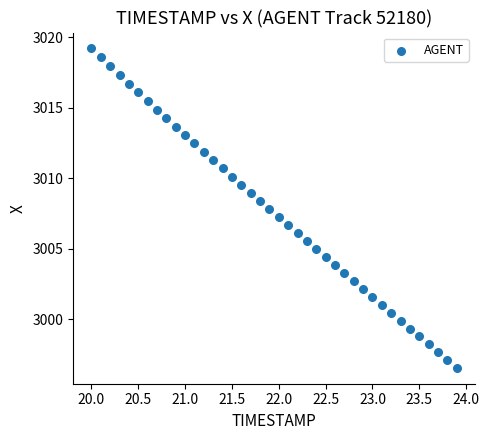

What is the range of Y values (max minus min)?

22.6